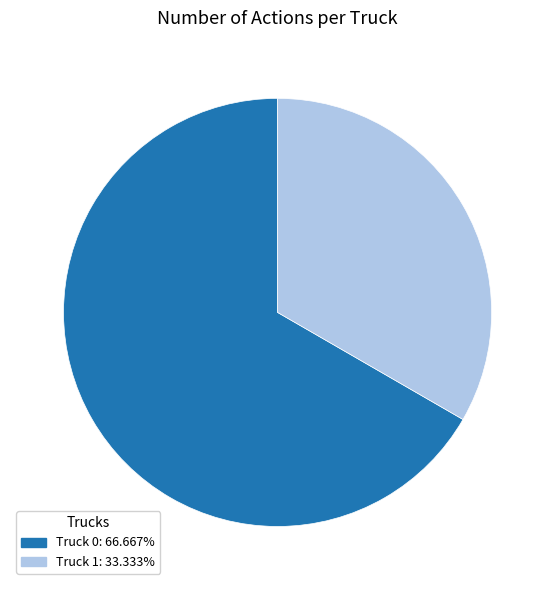

Is the sum of Truck 0 and Truck 1 greater than half?

Yes